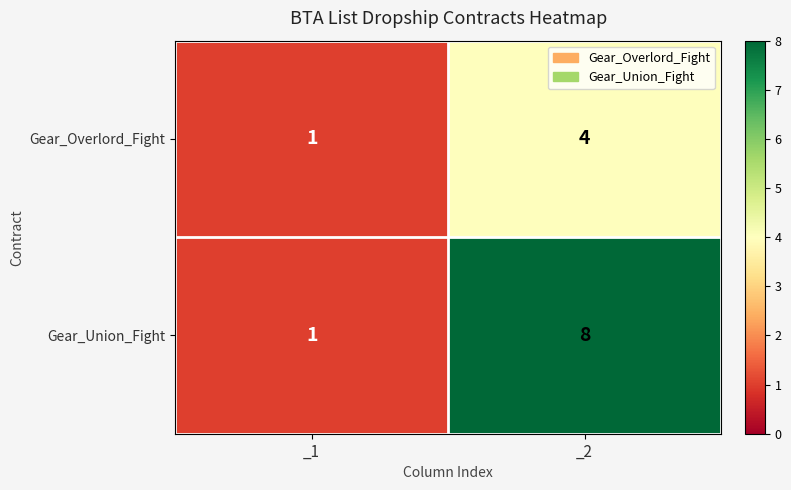

How many data points does each series have?

2